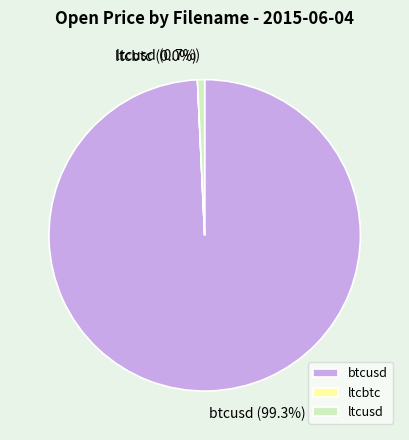

Does any single category account for the majority?

Yes